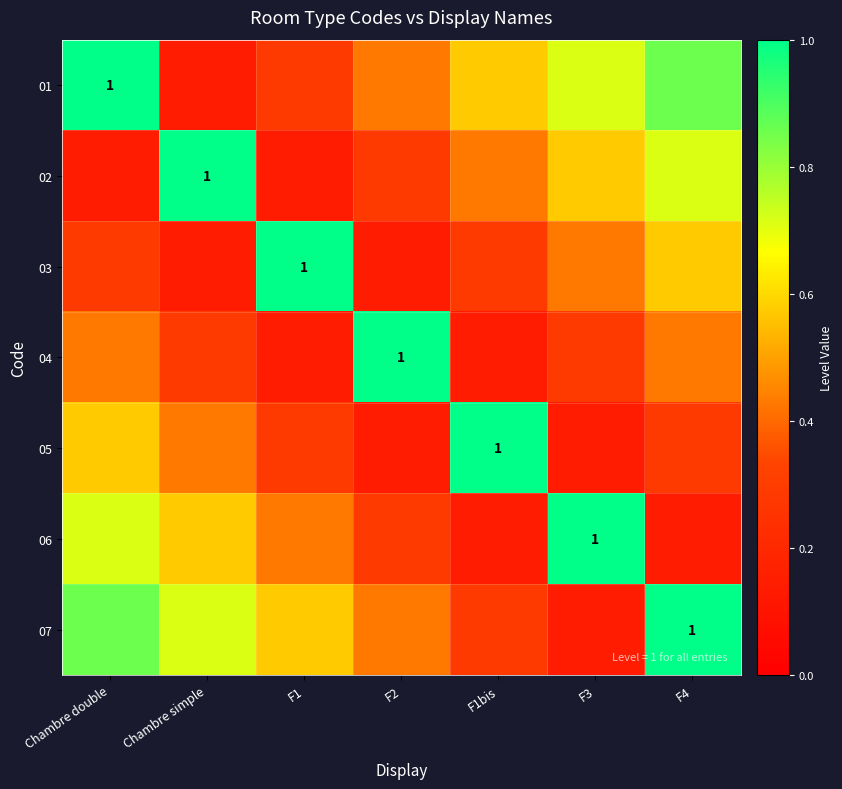

Count the 07 values in the range 0 to 1.

7